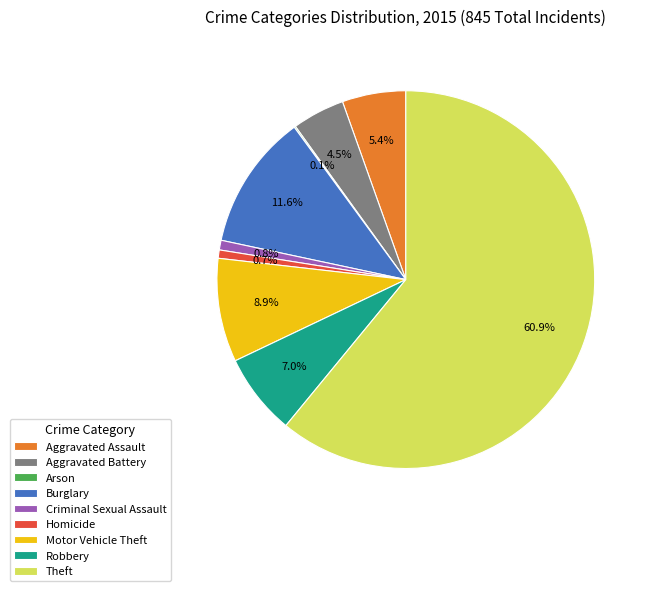

Is there any slice that represents more than half of the pie?

Yes